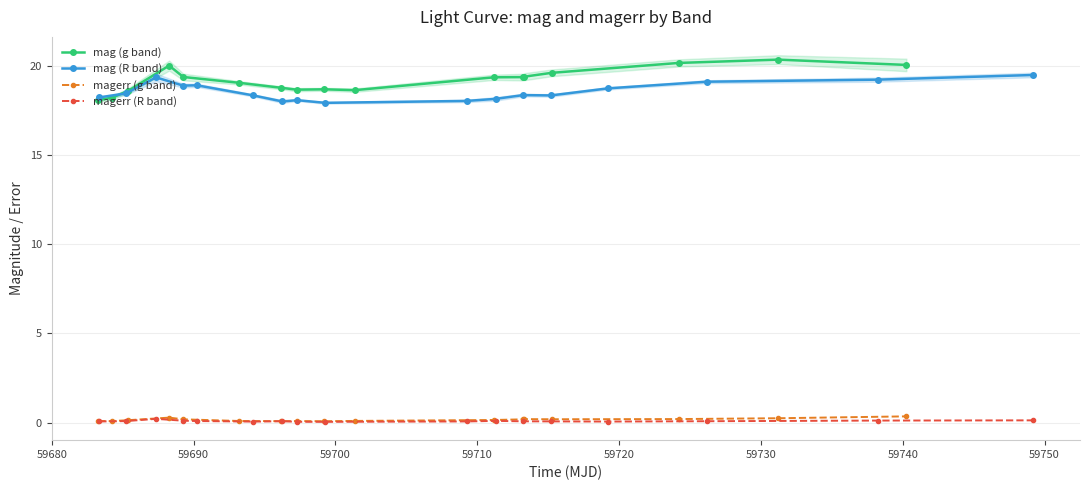

What is the lowest value of the mag (R band) series?

17.9